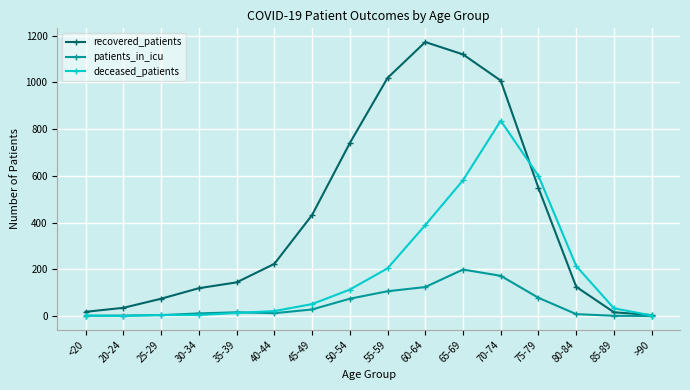

Which series has the widest spread of values?

recovered_patients